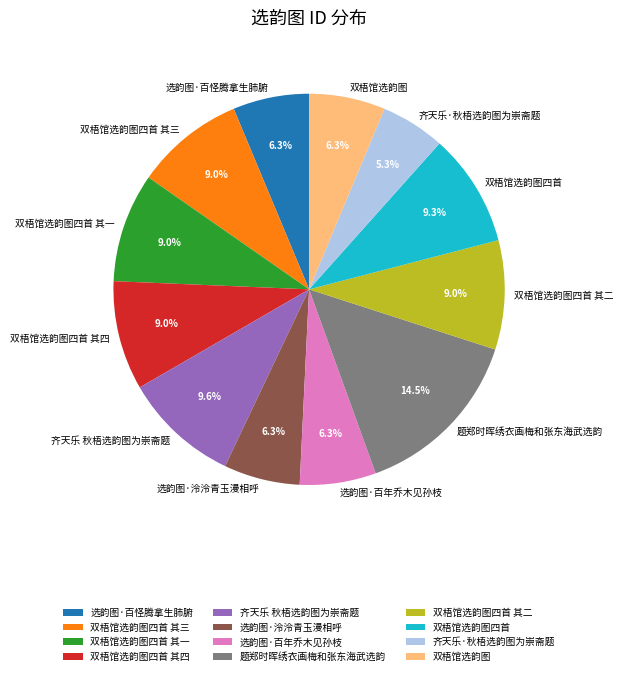

Approximately how many times larger is the value at 齐天乐·秋梧选韵图为崇斋题 compared to 双梧馆选韵图四首 其三?

0.6